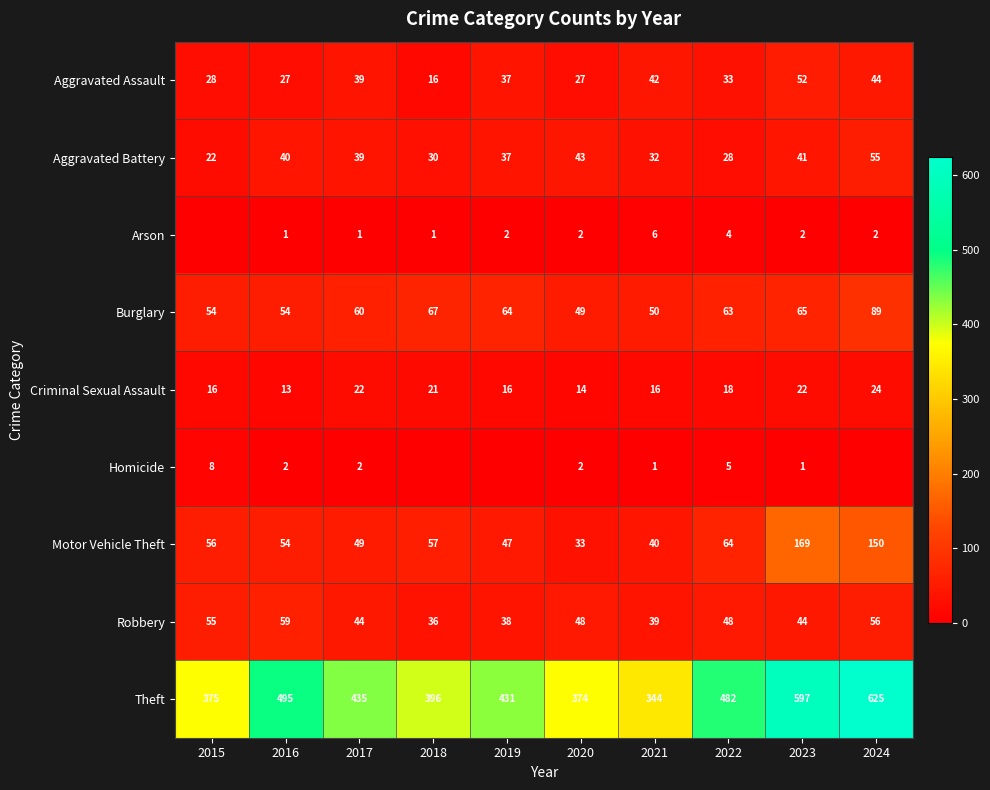

Which category has the highest value in the Robbery series?

2016